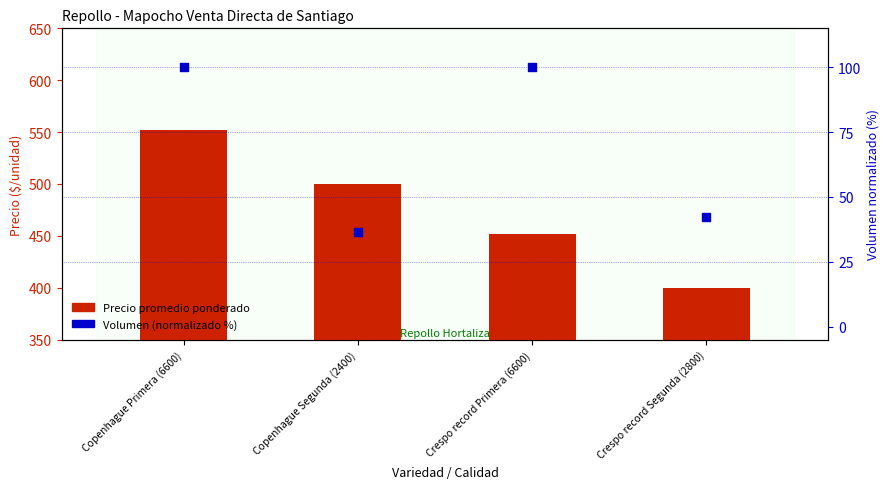

At which category is the sum across all series the highest?

Copenhague Primera (6600)